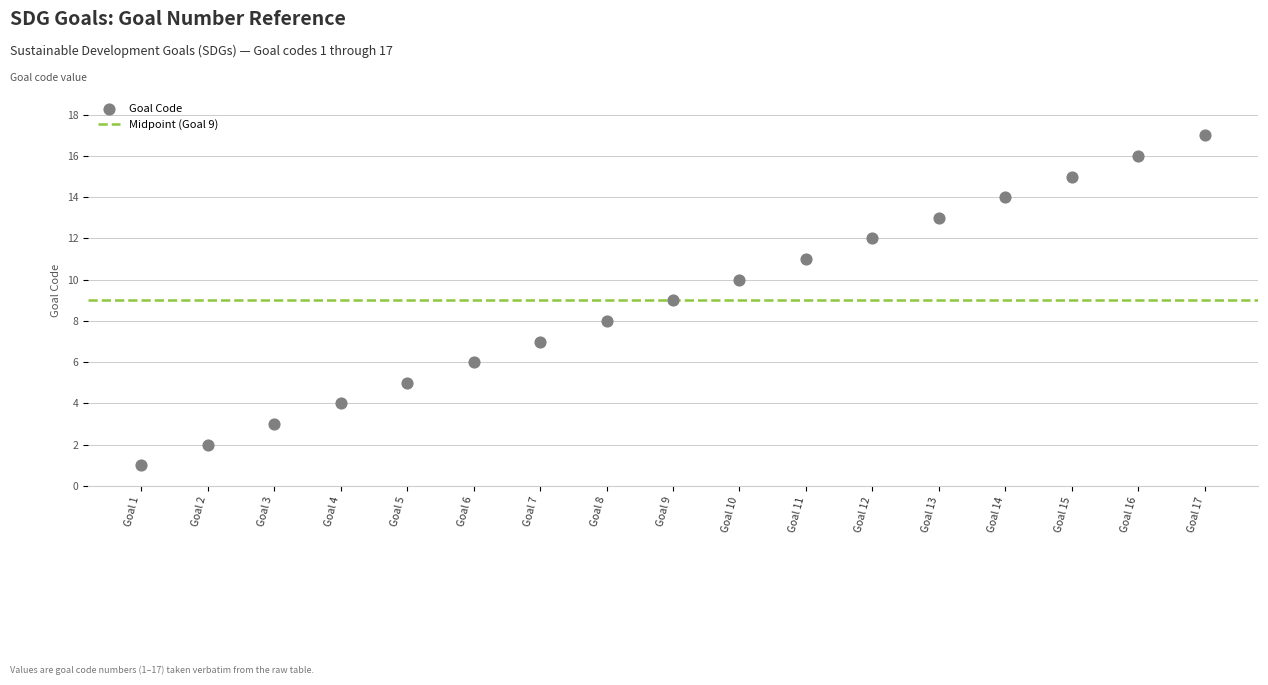

What is the range of Y values (max minus min)?

16